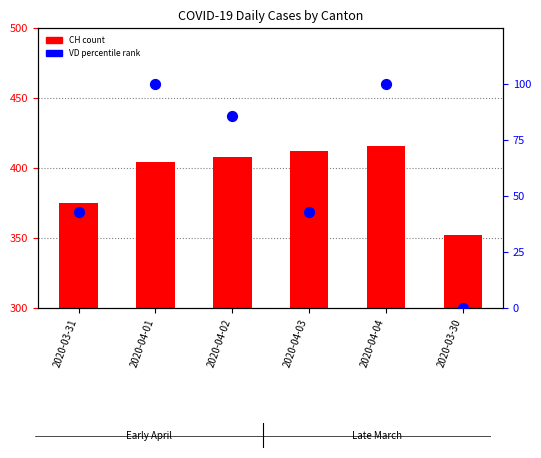

At how many categories does at least one series exceed 225?

6